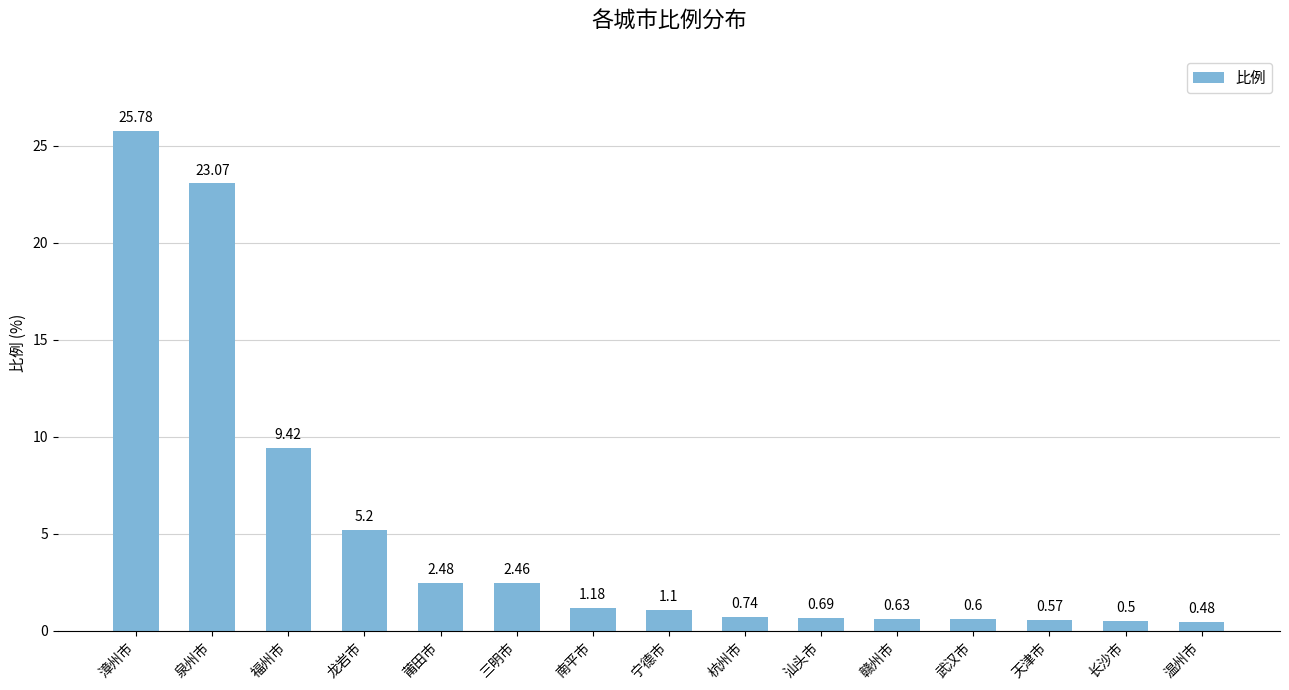

How many bars are there in total?

15